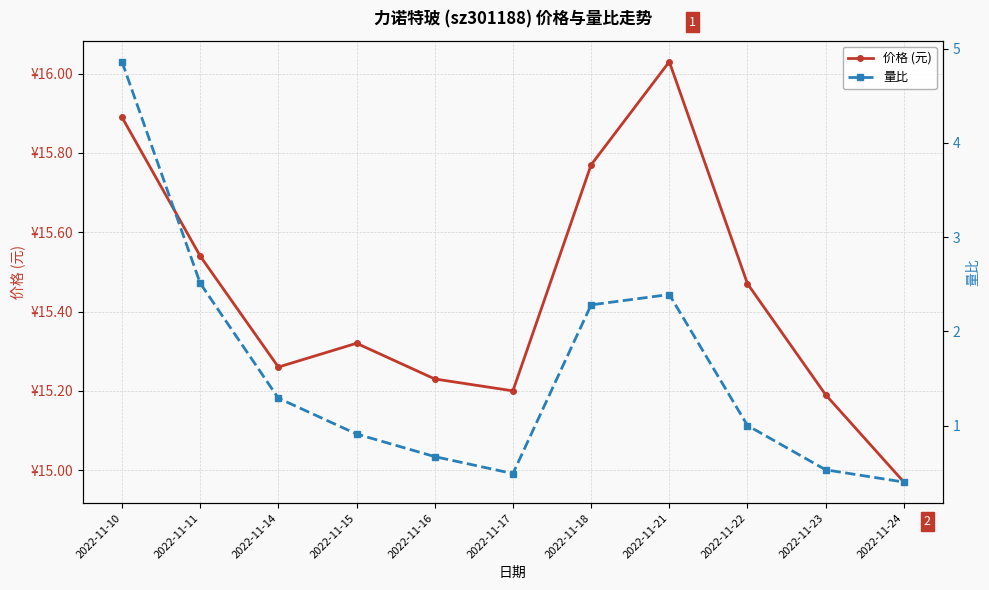

Reading left to right, transcribe all the data shown in this chart.

价格 (元): 2022-11-10=15.9	2022-11-11=15.5	2022-11-14=15.3	2022-11-15=15.3	2022-11-16=15.2	2022-11-17=15.2	2022-11-18=15.8	2022-11-21=16.0	2022-11-22=15.5	2022-11-23=15.2	2022-11-24=15.0
量比: 2022-11-10=4.9	2022-11-11=2.5	2022-11-14=1.3	2022-11-15=0.9	2022-11-16=0.7	2022-11-17=0.5	2022-11-18=2.3	2022-11-21=2.4	2022-11-22=1.0	2022-11-23=0.5	2022-11-24=0.4